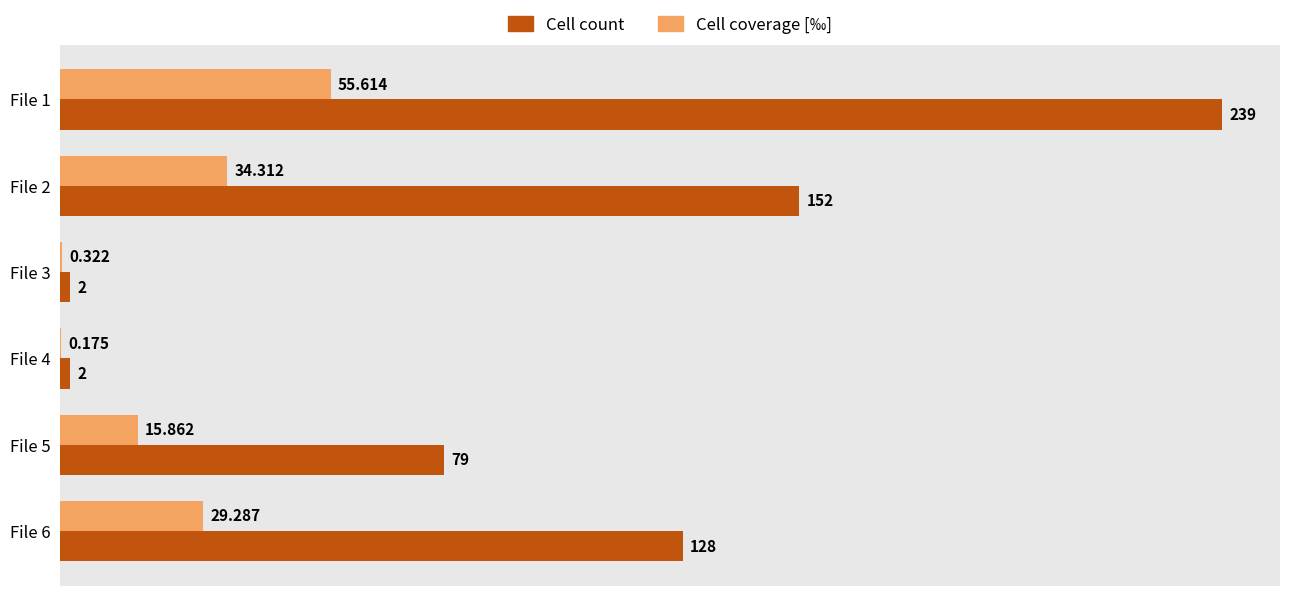

Which series changed the most between File 4 and File 5?

Cell count